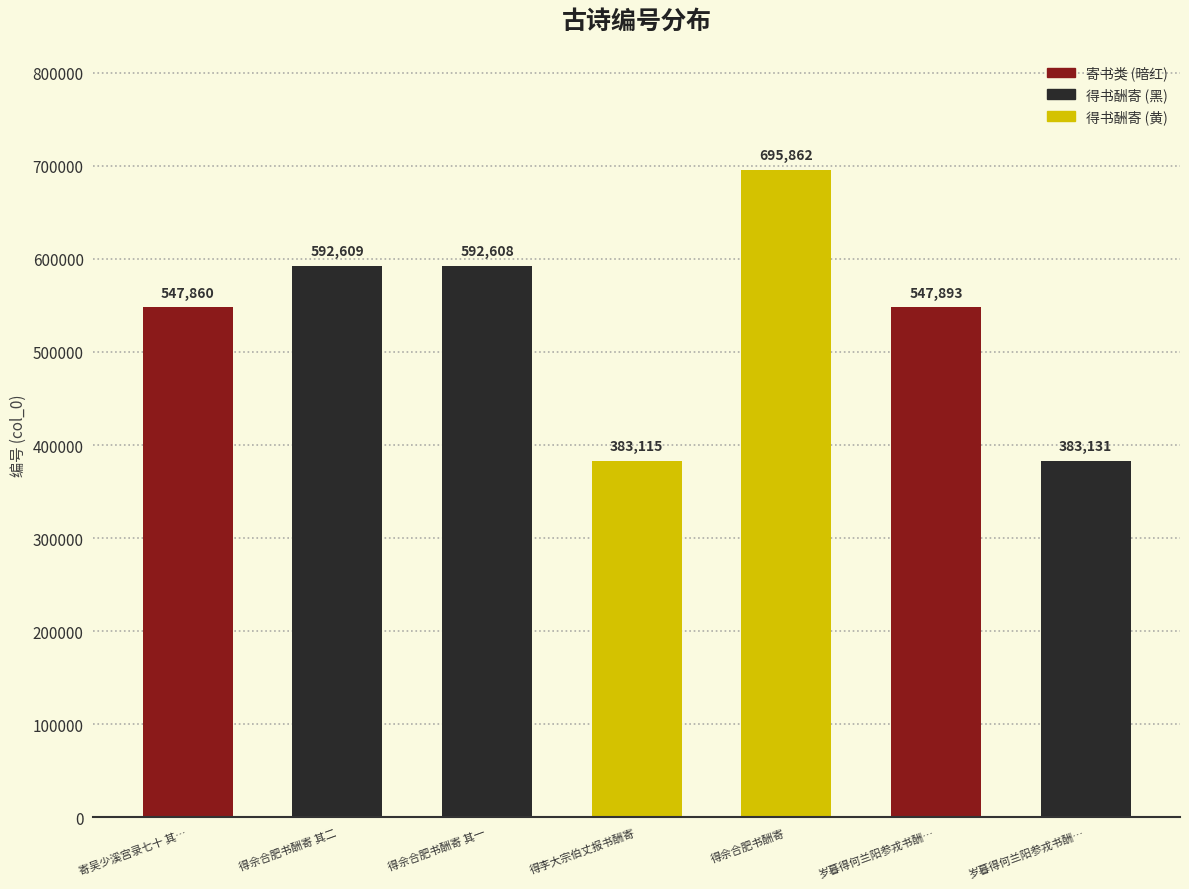

List the labels in order of value, largest first.

得佘合肥书酬寄, 得佘合肥书酬寄 其二, 得佘合肥书酬寄 其一, 岁暮得何兰阳参戎书酬…, 寄吴少溪宫录七十 其…, 岁暮得何兰阳参戎书酬…, 得李大宗伯丈报书酬寄